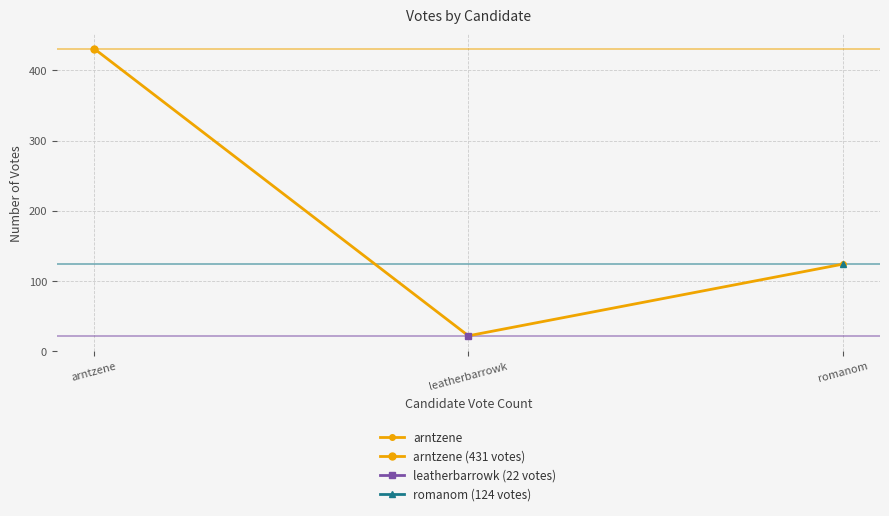

Reading left to right, what are all the values shown in this chart?

arntzene=431	leatherbarrowk=22	romanom=124